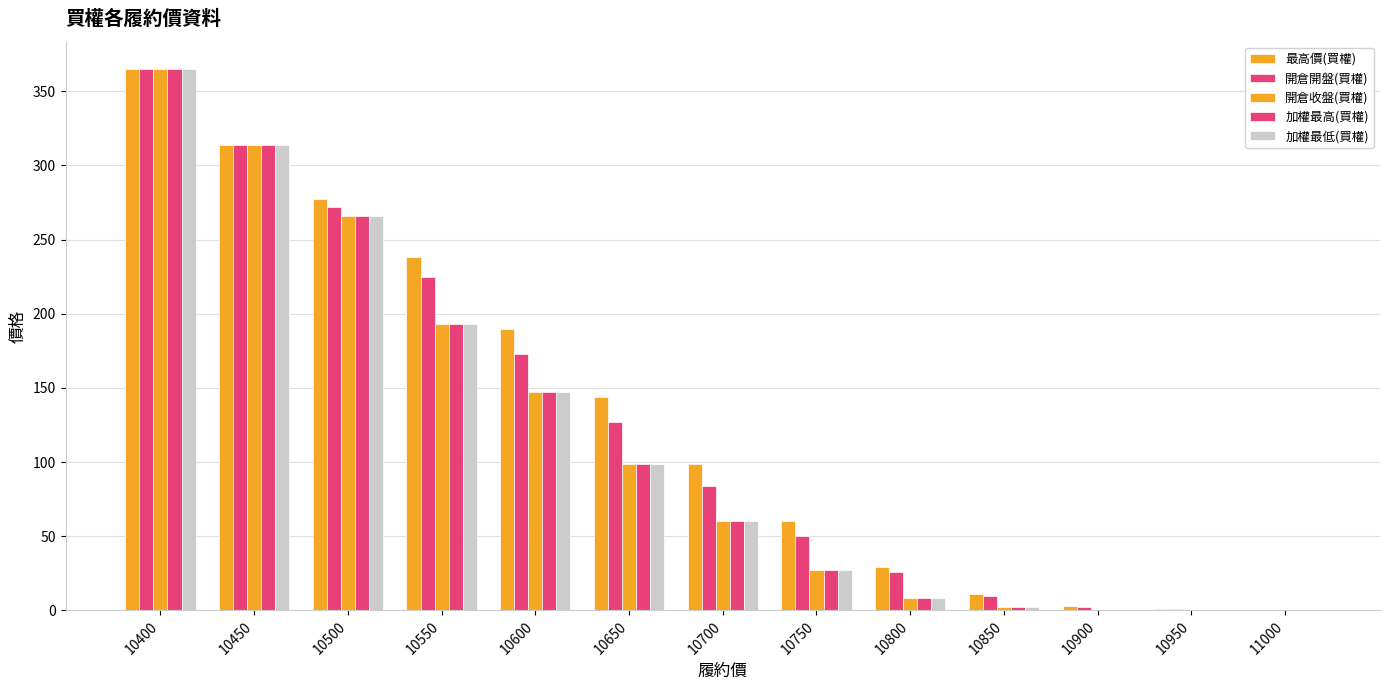

Is the value of 加權最低(買權) at 10400 greater than the value of 開倉收盤(買權) at 10850?

Yes